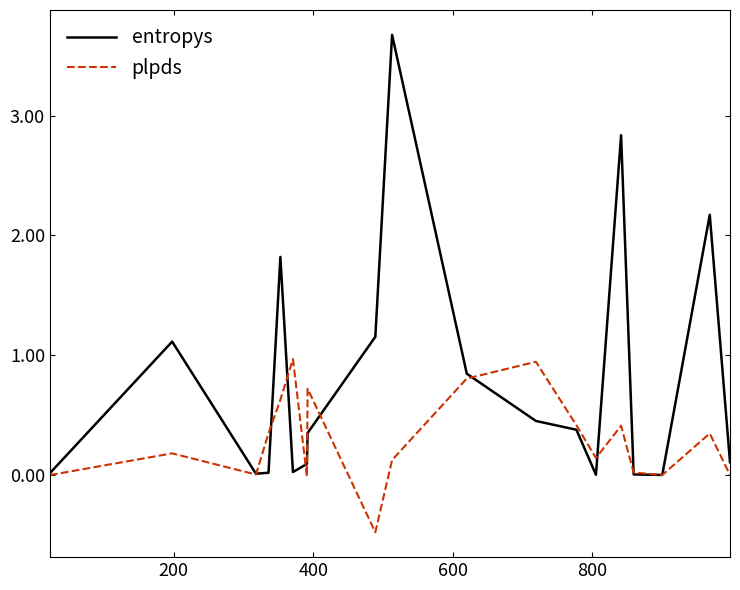

Rank the series by their maximum value, from lowest to highest.

plpds, entropys